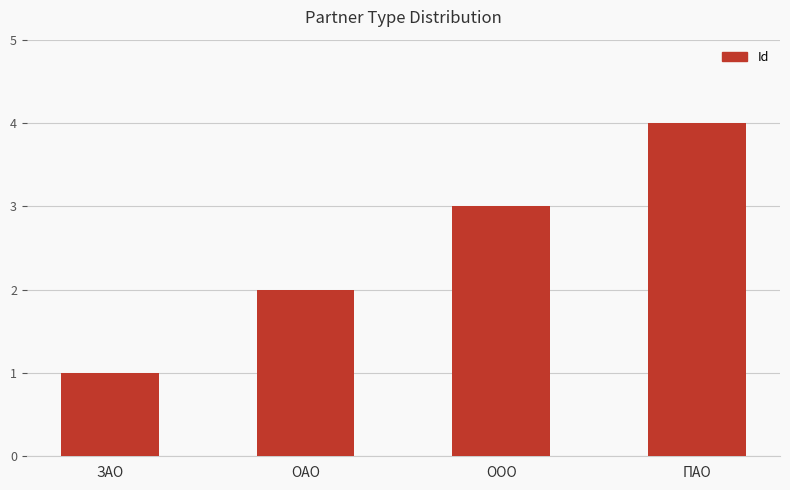

What is the difference between the second highest and second lowest values?

1